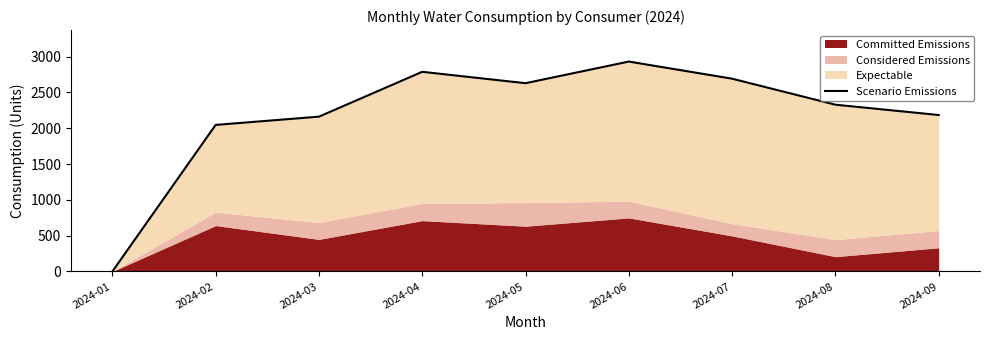

At which category does the chart reach its minimum across all series?

2024-01